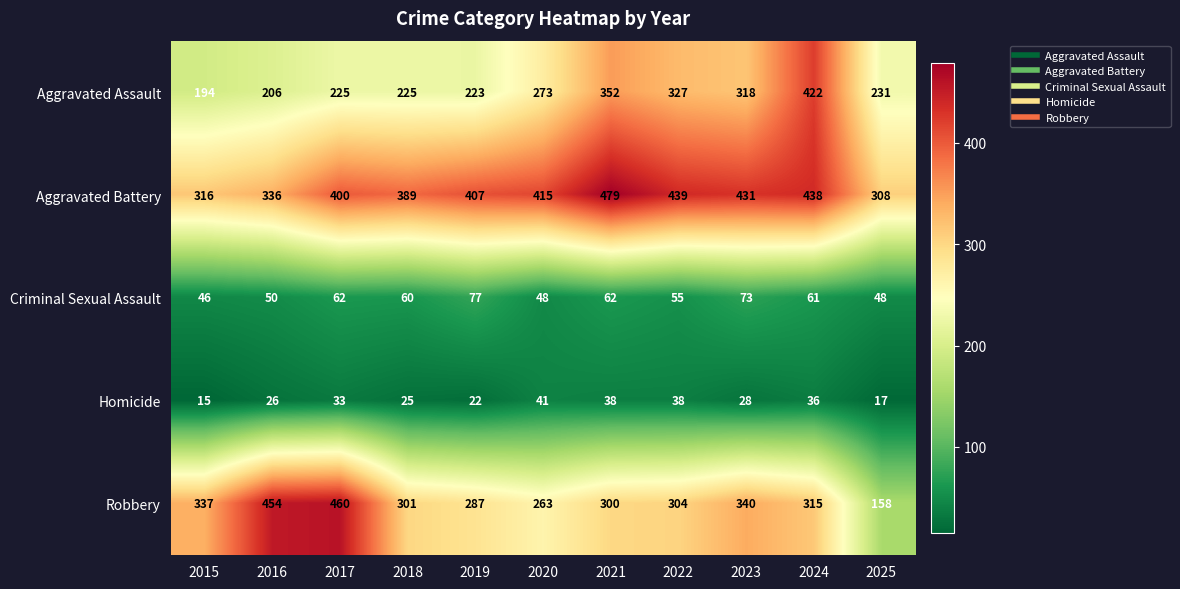

What is the sum of all Homicide values?

319